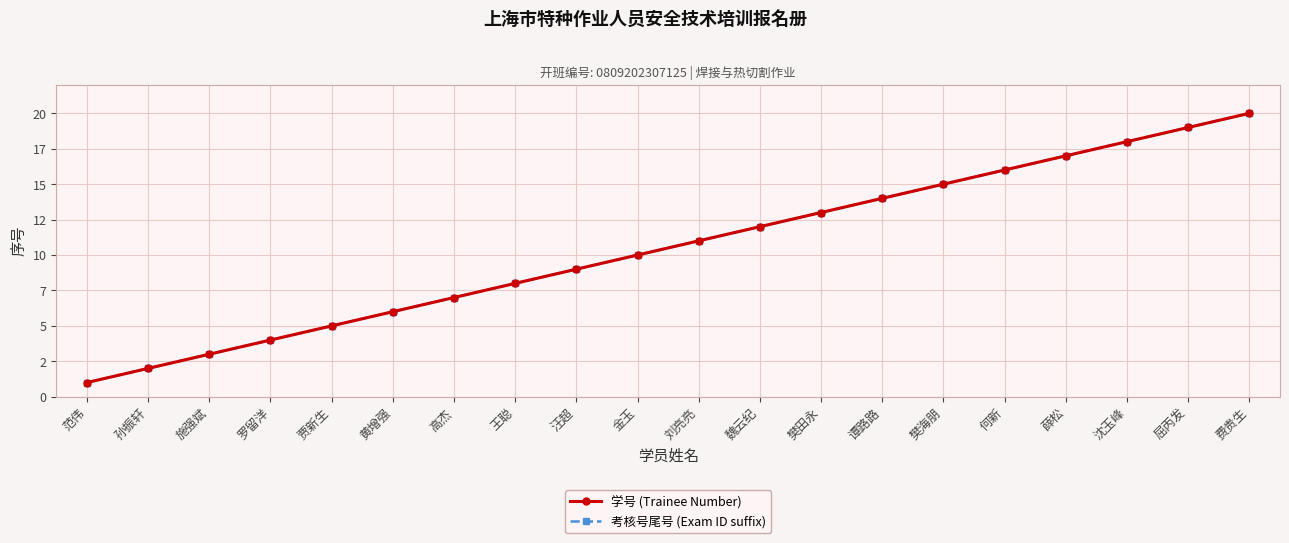

Does the chart have visible grid lines?

Yes